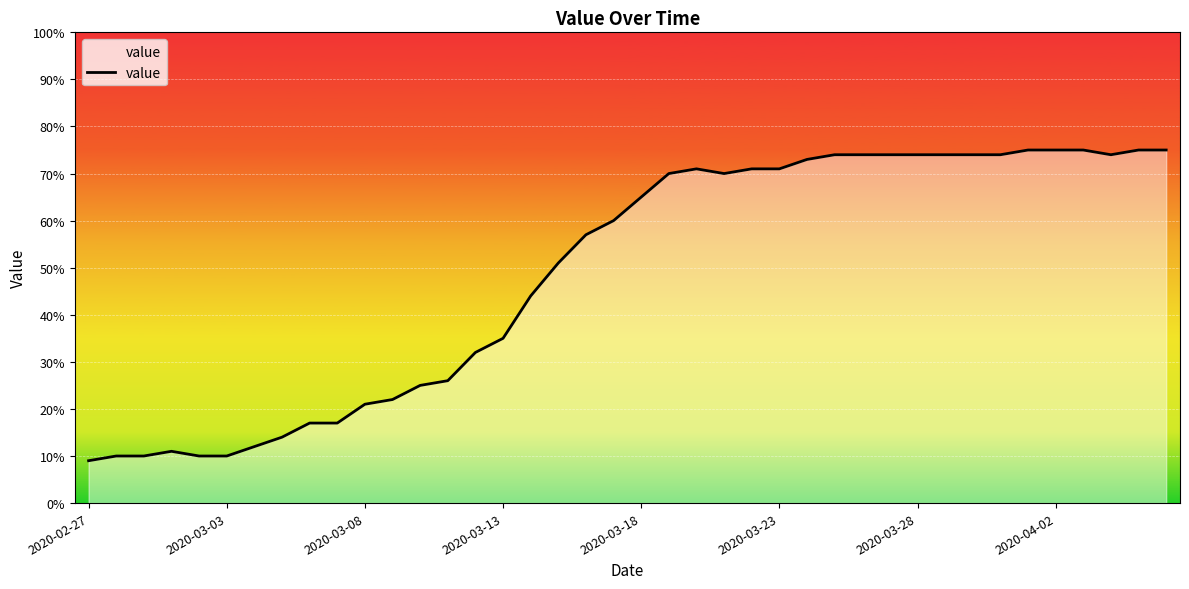

What is the greatest value displayed?

75